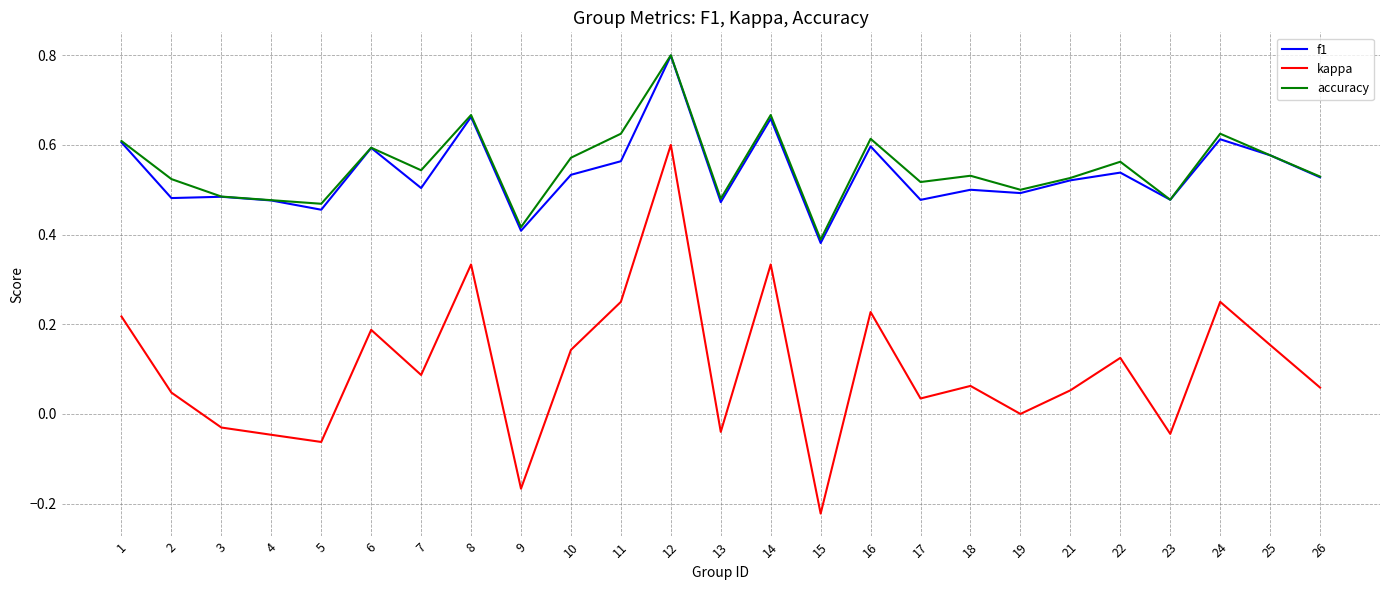

What are all the series names shown in the legend?

f1, kappa, accuracy